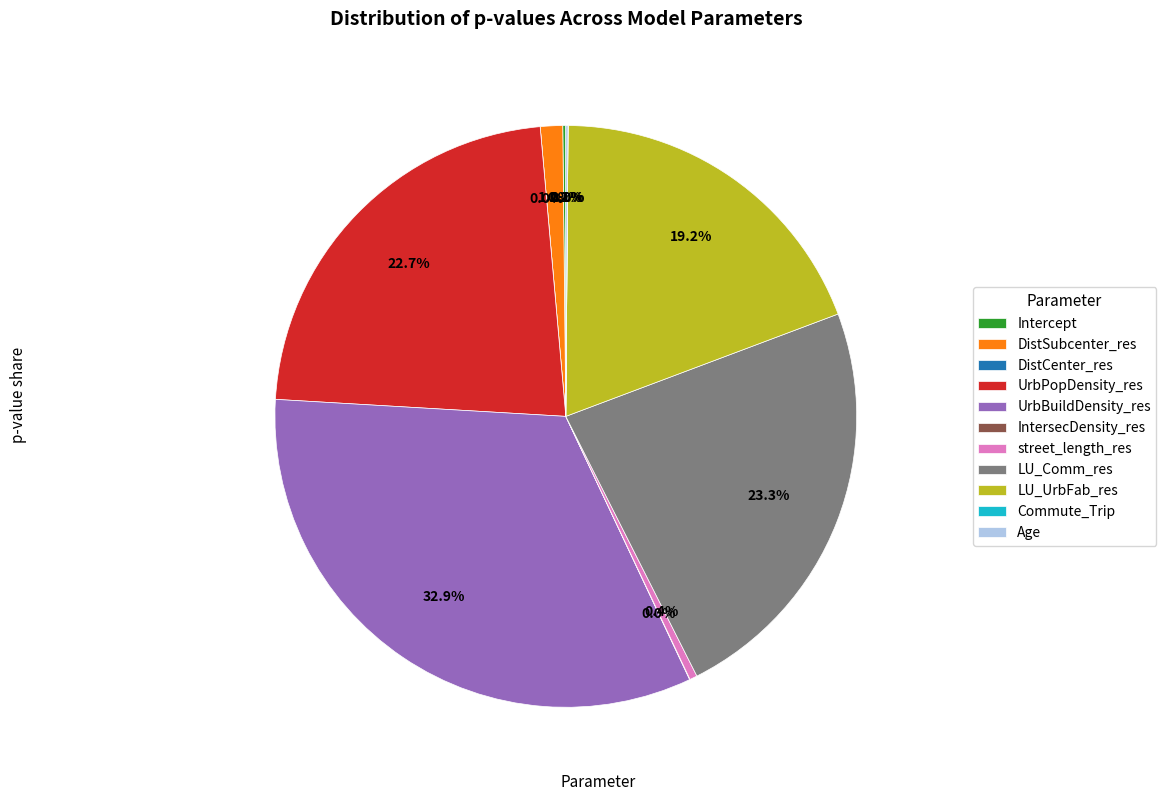

Does LU_Comm_res account for over 50% of the chart?

No